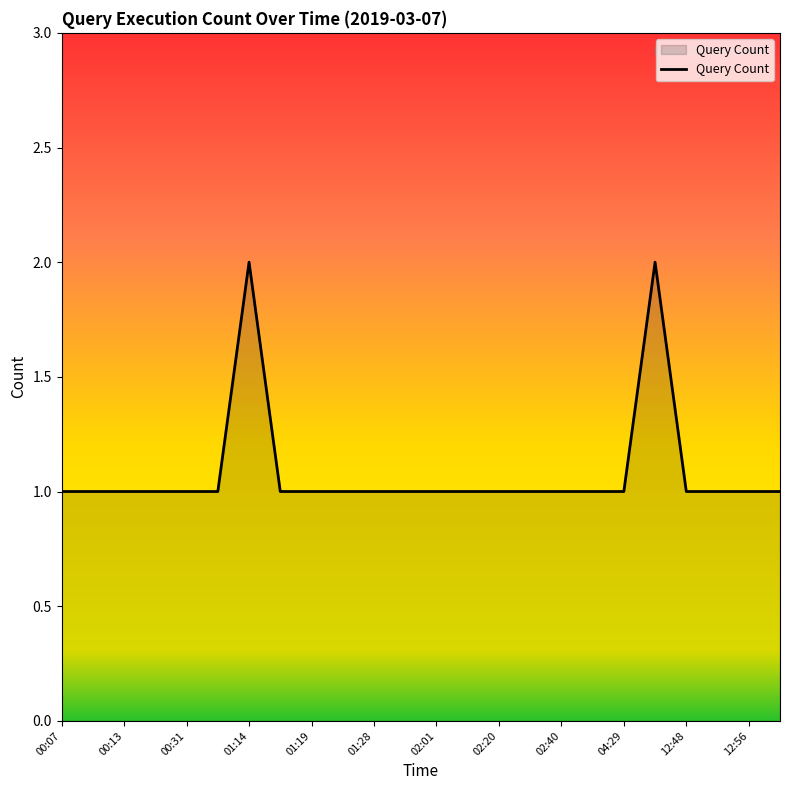

How many categories are shown in the chart?

24